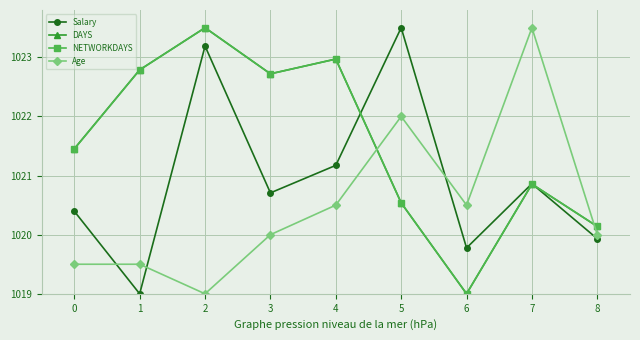

Is it true that NETWORKDAYS equals 381.8 at 4?

False